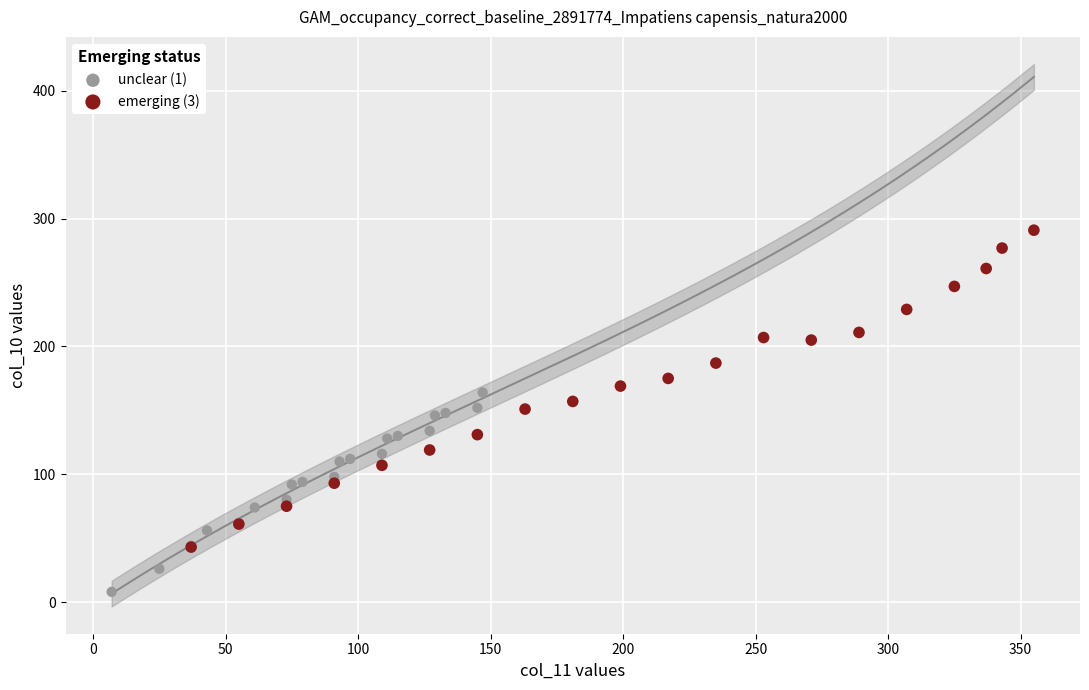

Which series contains the lowest Y value?

unclear (1)